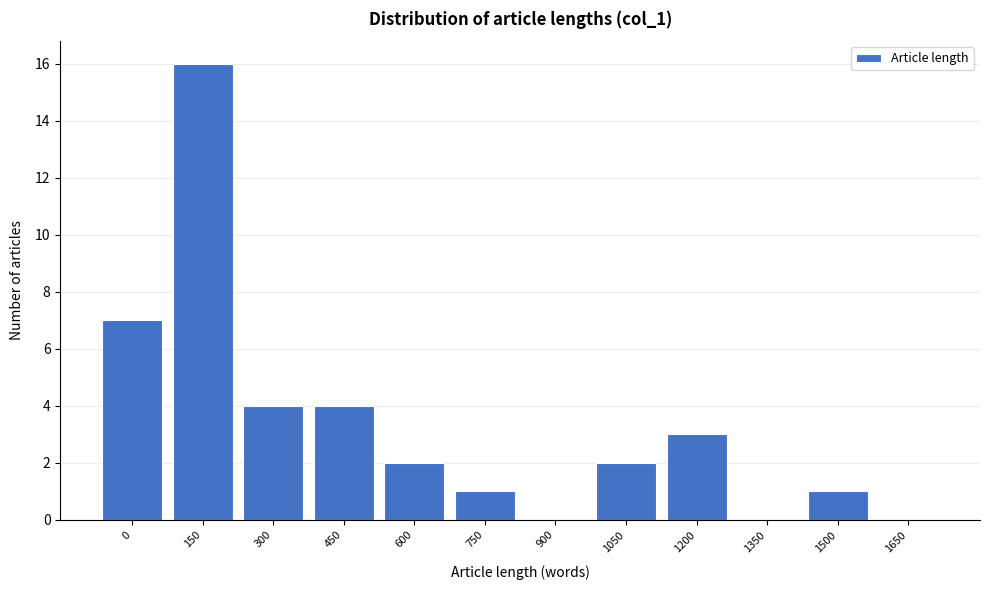

Reading left to right, what are all the values shown in this chart?

0=7	150=16	300=4	450=4	600=2	750=1	900=0	1050=2	1200=3	1350=0	1500=1	1650=0